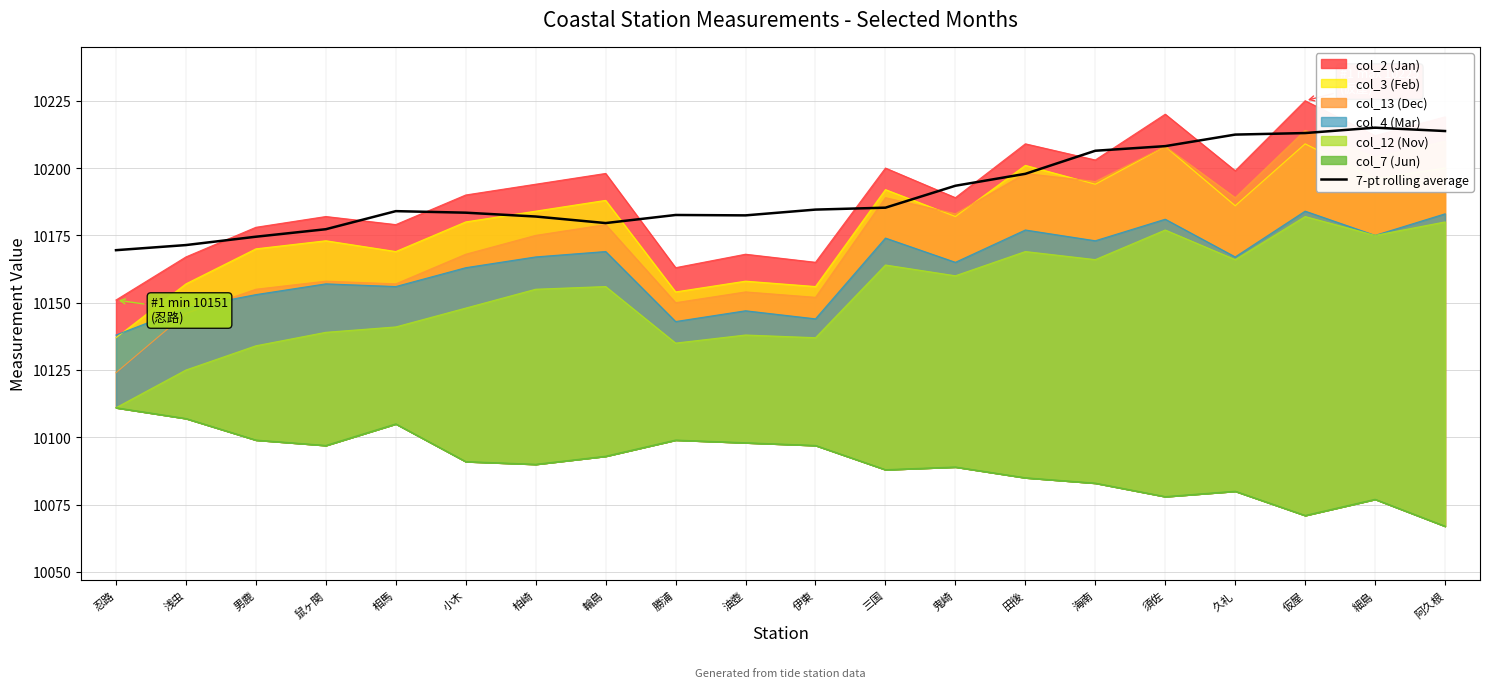

True or false: the data shows 5043.0 at 勝浦.

False